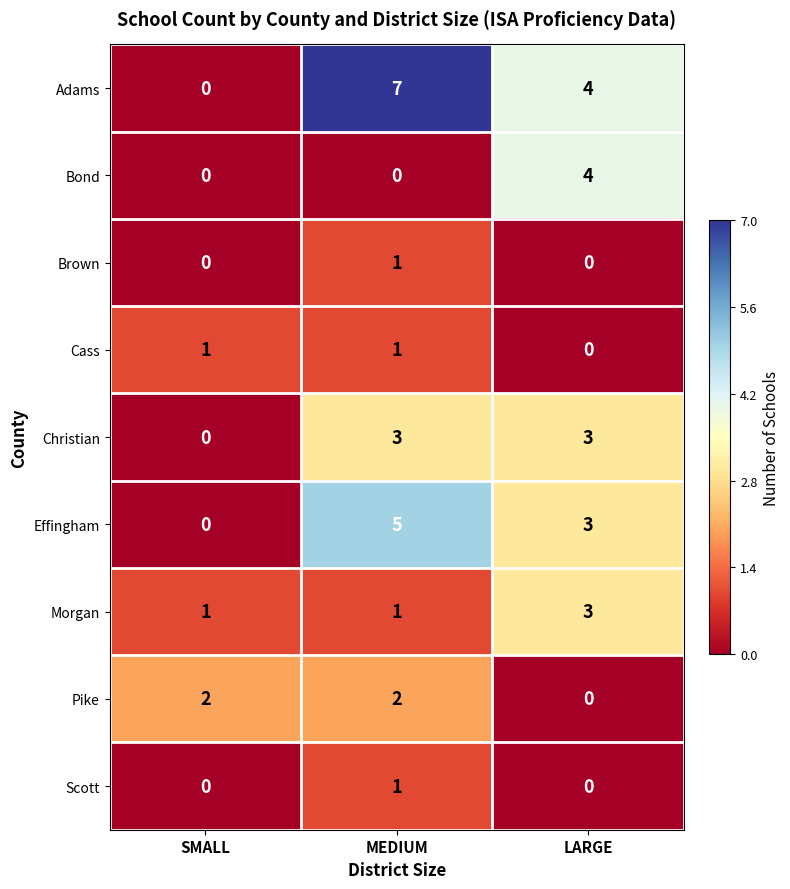

Which series has the largest total across all categories?

Adams